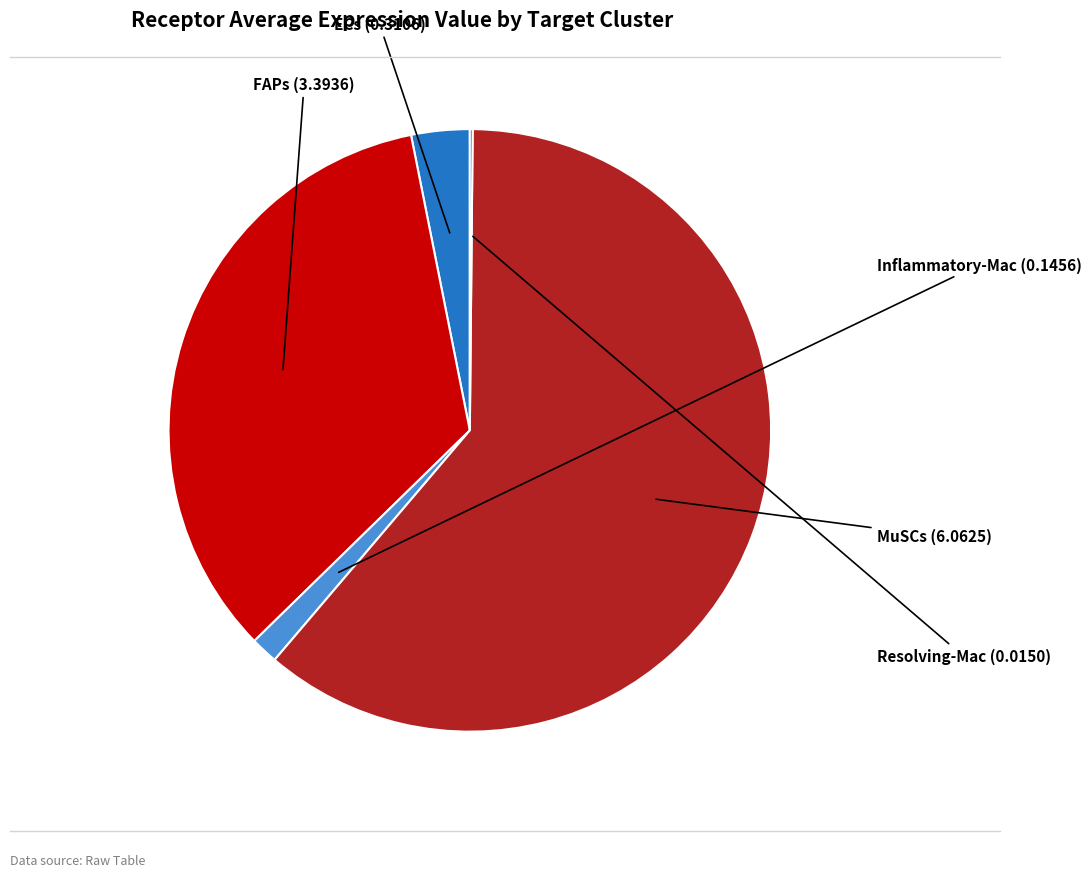

Is there a majority slice in this chart?

Yes